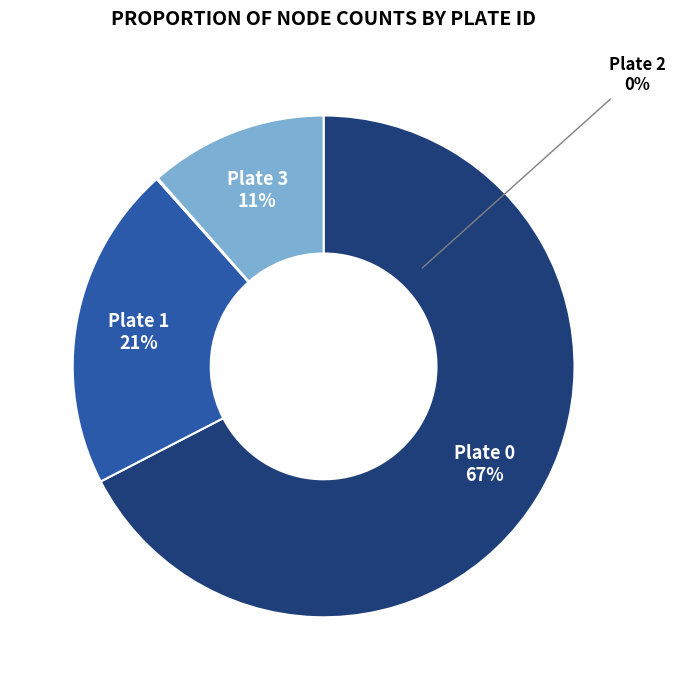

To the nearest percent, what is the difference between the largest and smallest slice percentages?

67%